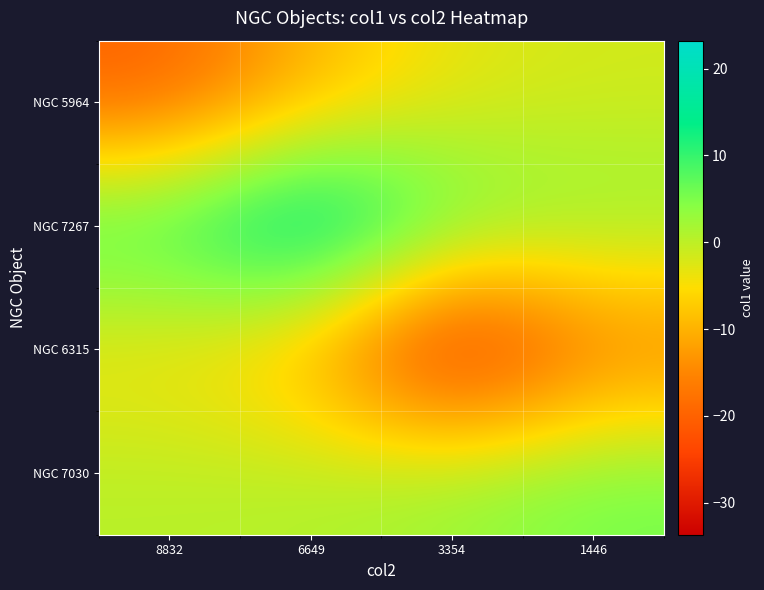

List the series in order of their peak value, lowest first.

NGC 6315, NGC 5964, NGC 7030, NGC 7267